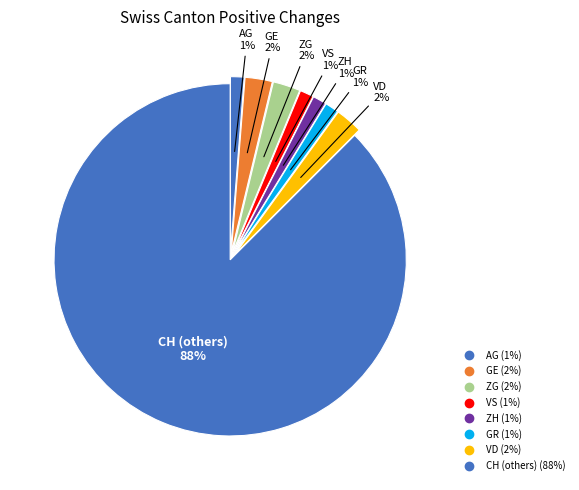

How many slices are in this pie chart?

8